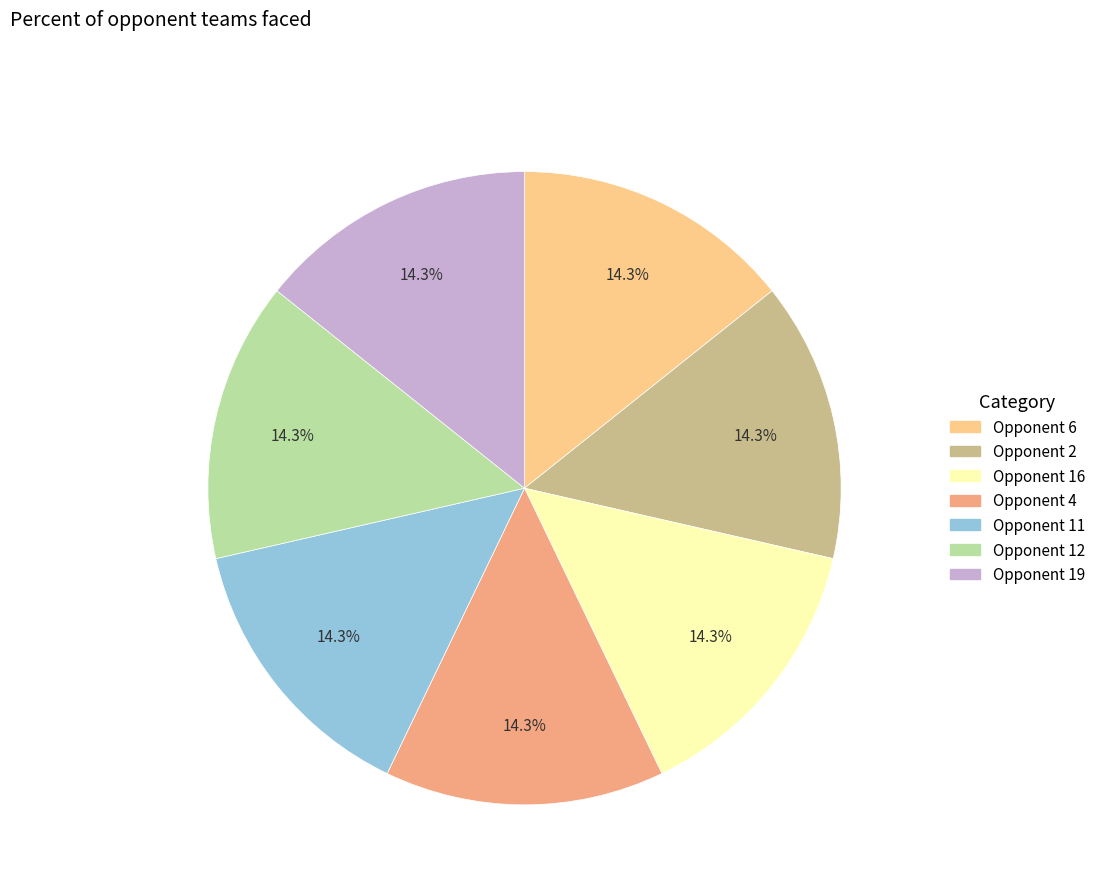

To the nearest percent, what is the average slice percentage?

14%